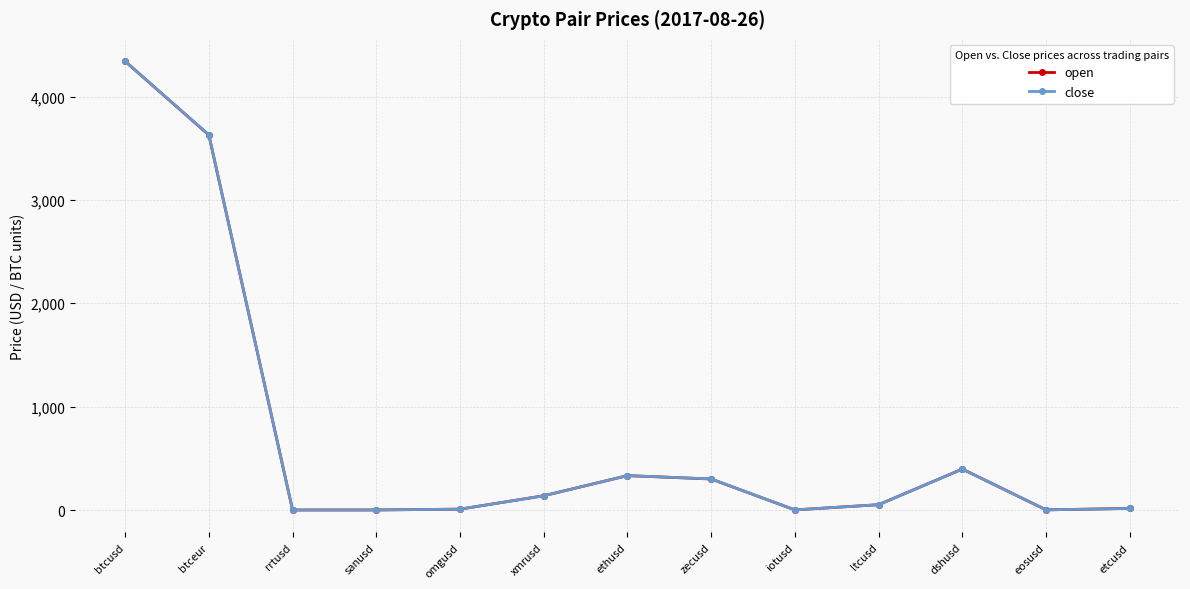

Does the chart have visible grid lines?

Yes